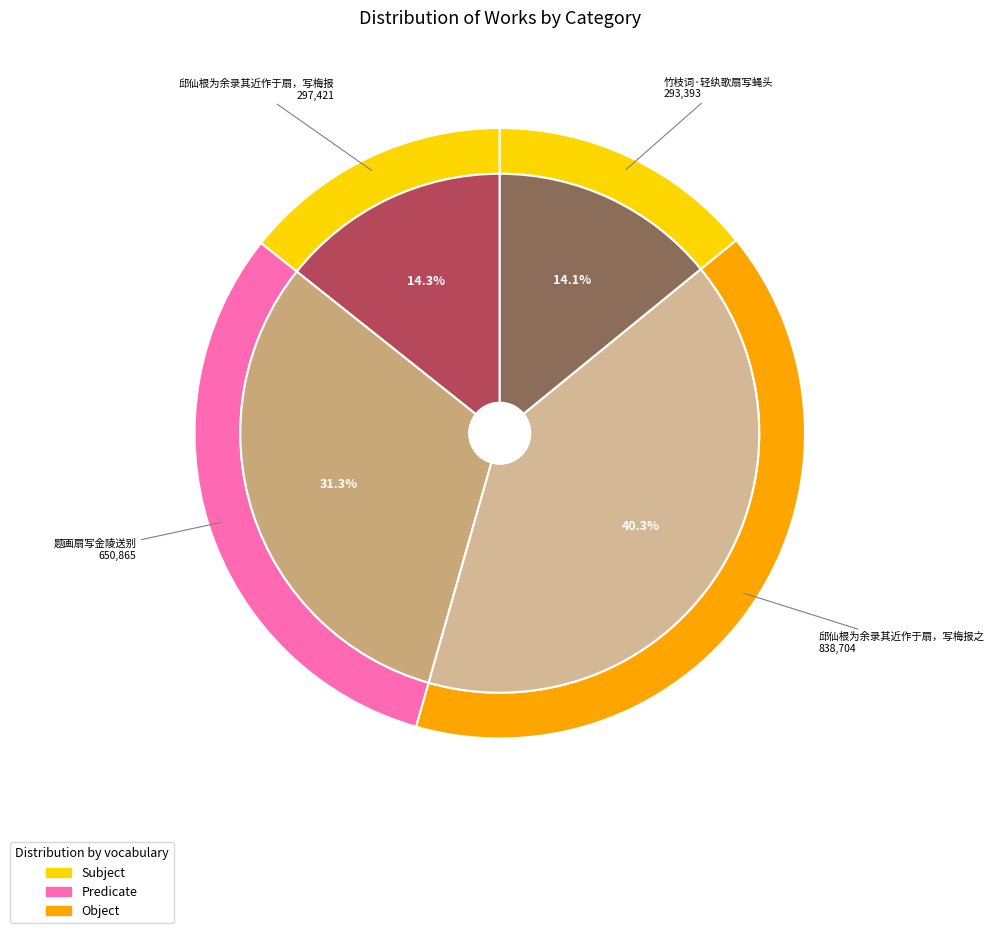

Is it true that 邱仙根为余录其近作于扇，写梅报 is 23% of the pie?

False